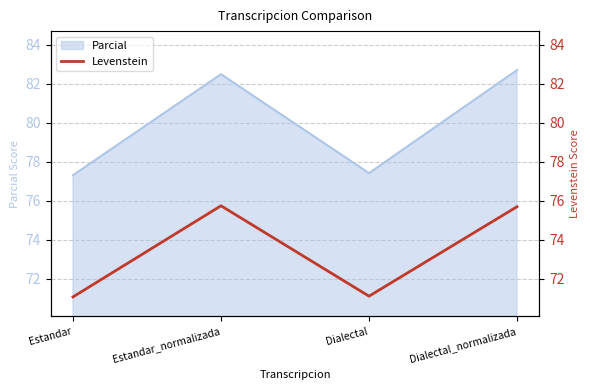

Between Estandar_normalizada and Estandar, which is larger?

Estandar_normalizada